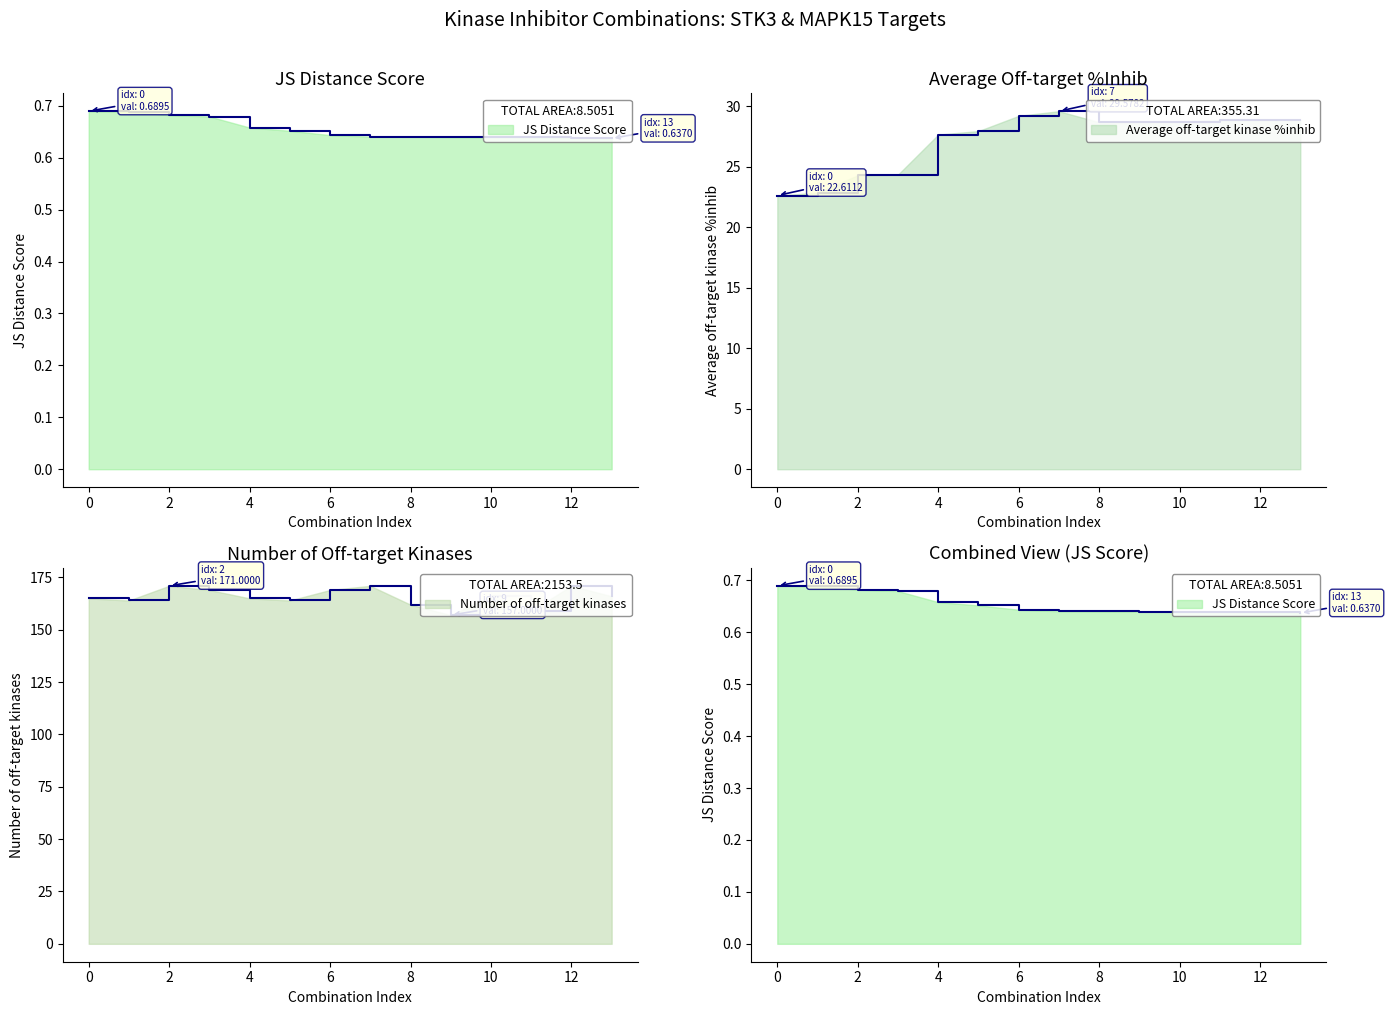

Where is the first local minimum for Average off-target kinase %inhib?

8